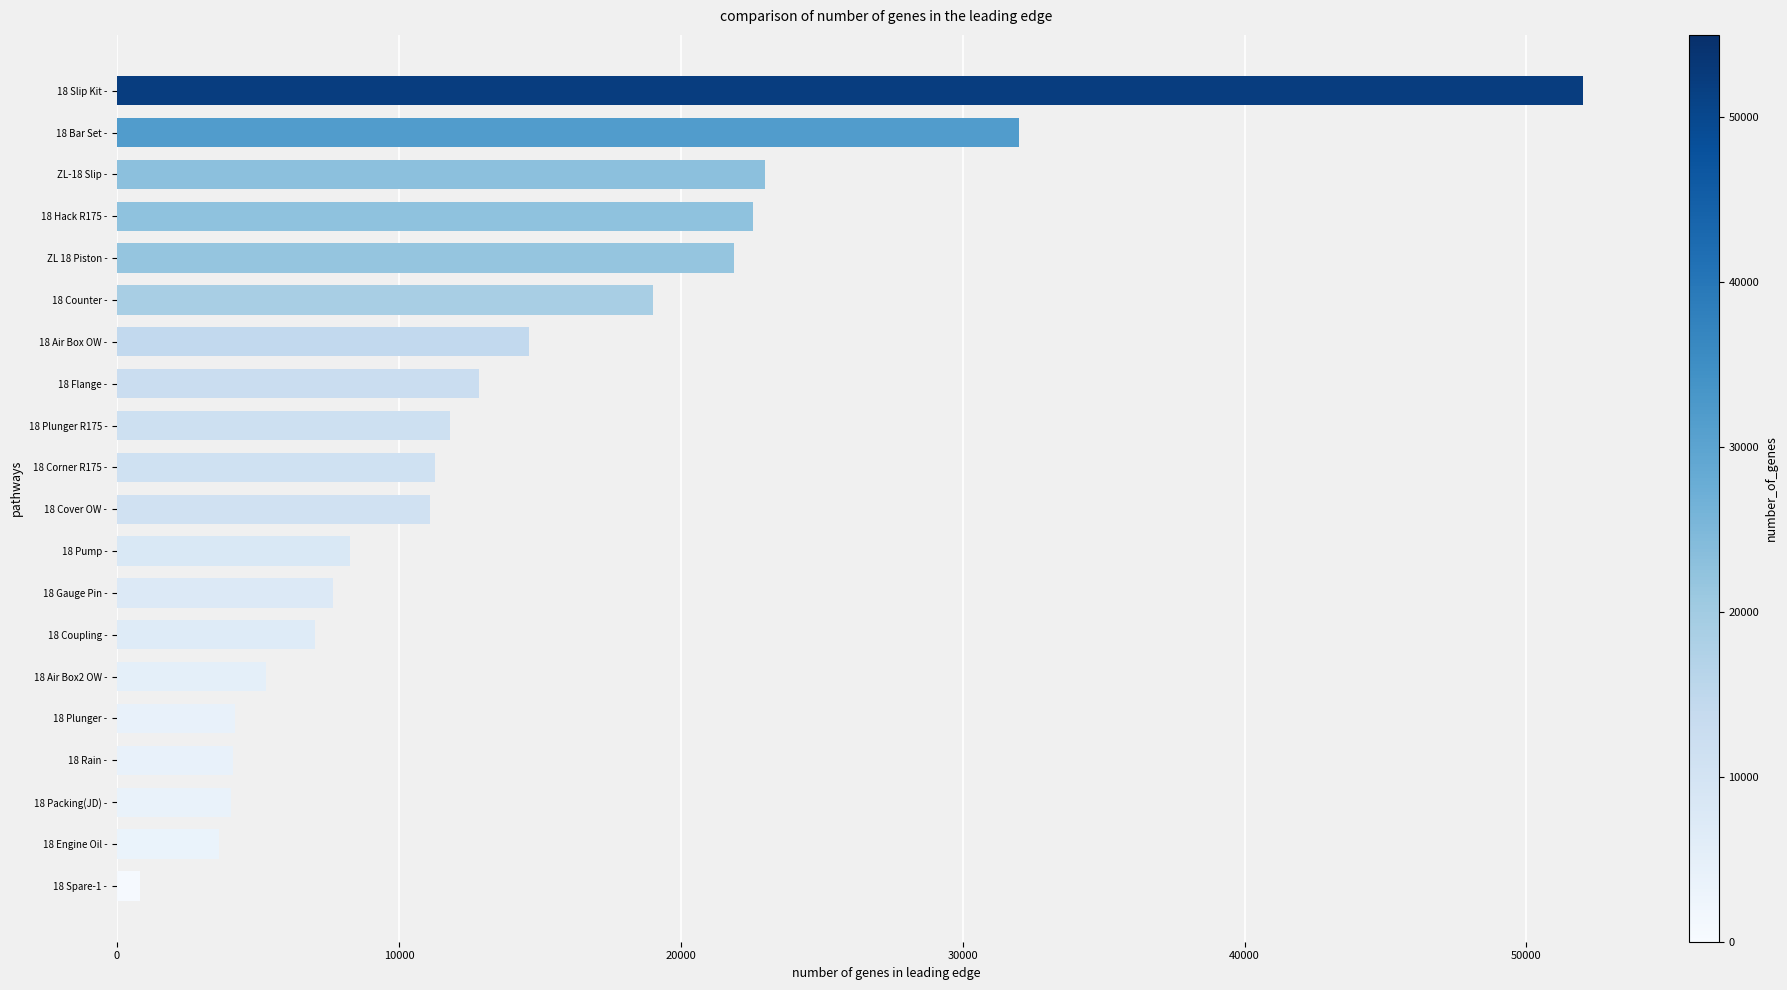

What is the approximate value at 18 Slip Kit -, to the nearest 100?

52000